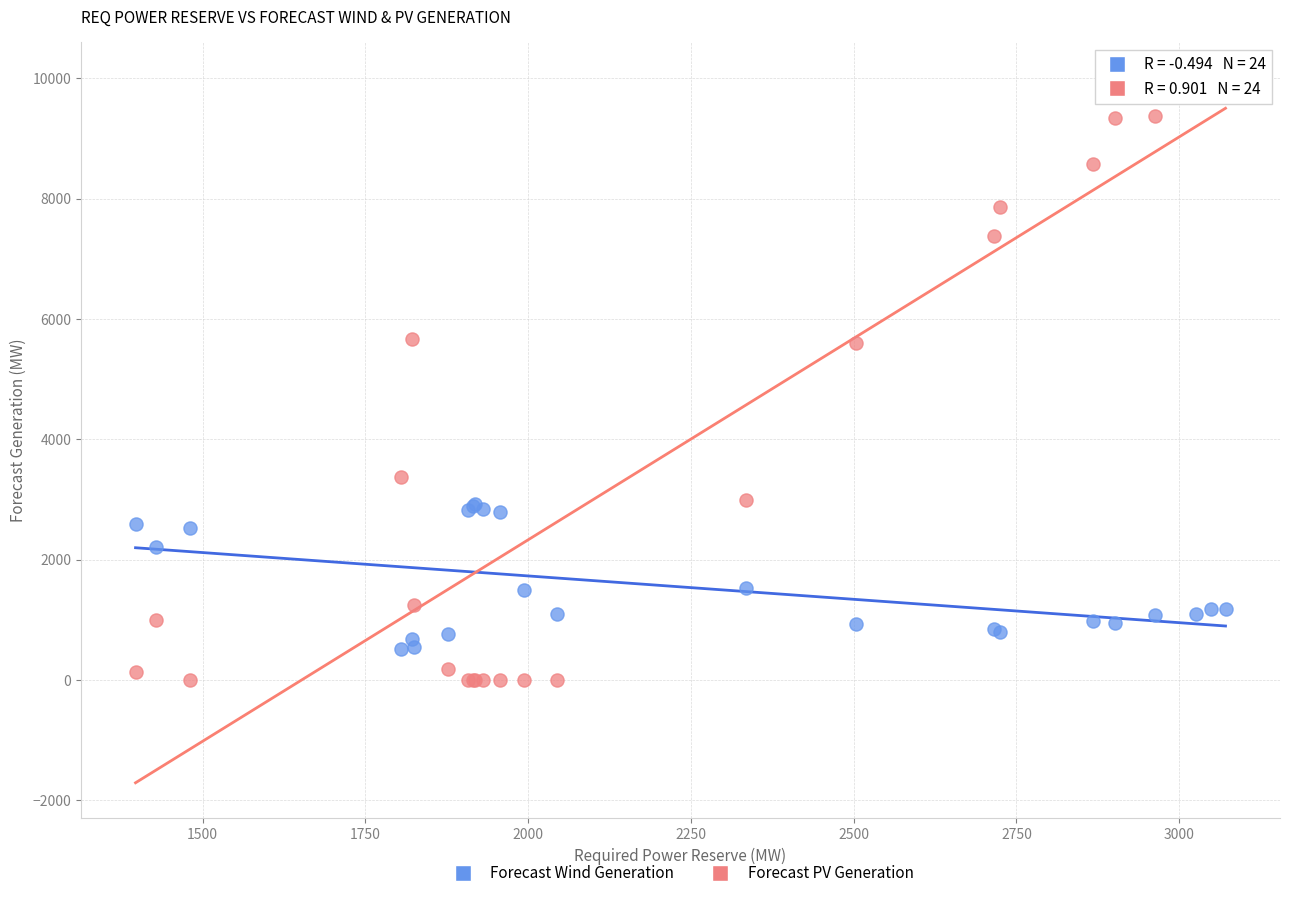

Which series contains the highest Y value?

Forecast PV Generation